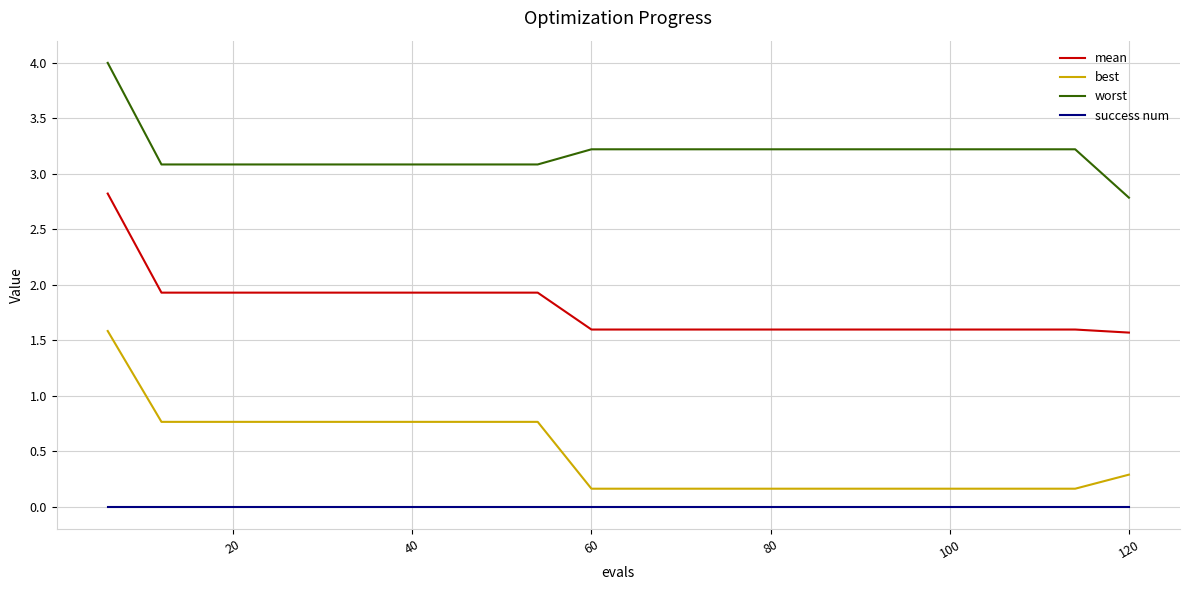

Which series has the largest total across all categories?

worst